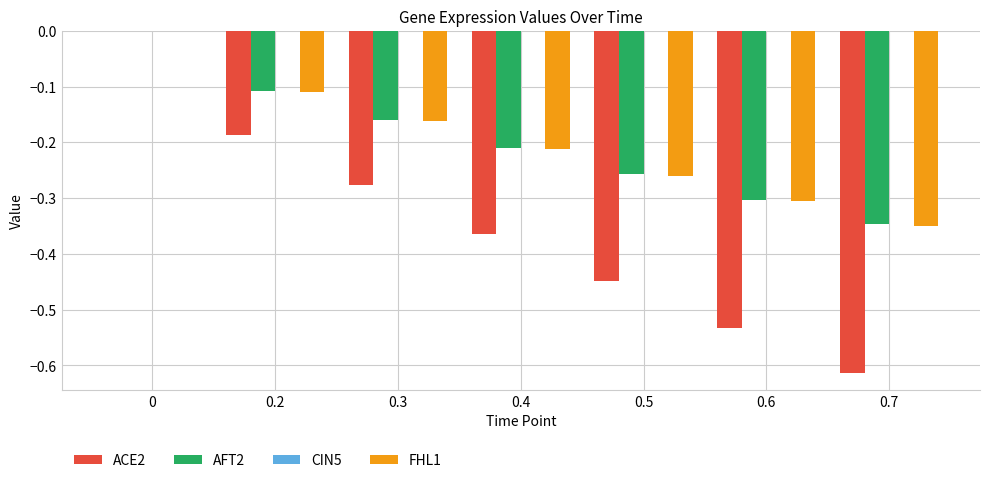

Is the value of ACE2 at 0.7 greater than the value of AFT2 at 0.6?

No